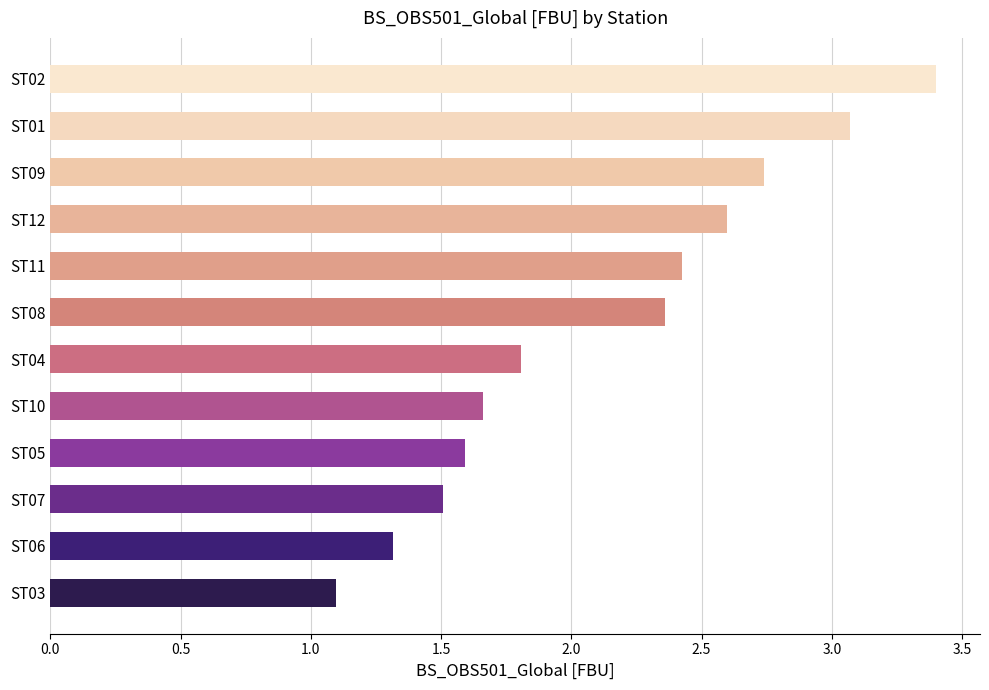

Count the number of data series in this chart.

1